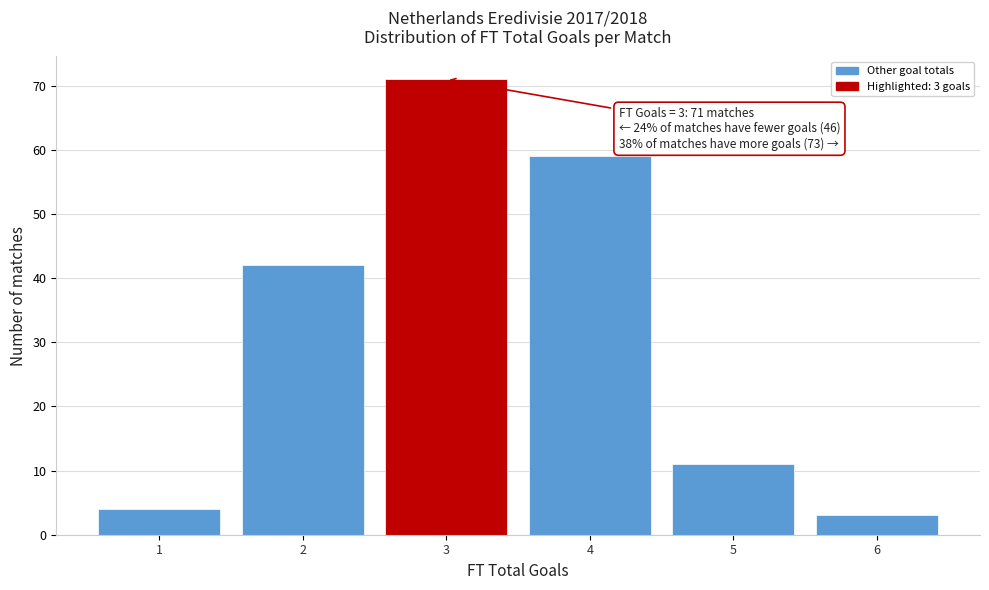

Reading left to right, what are all the values shown in this chart?

4	42	71	59	11	3